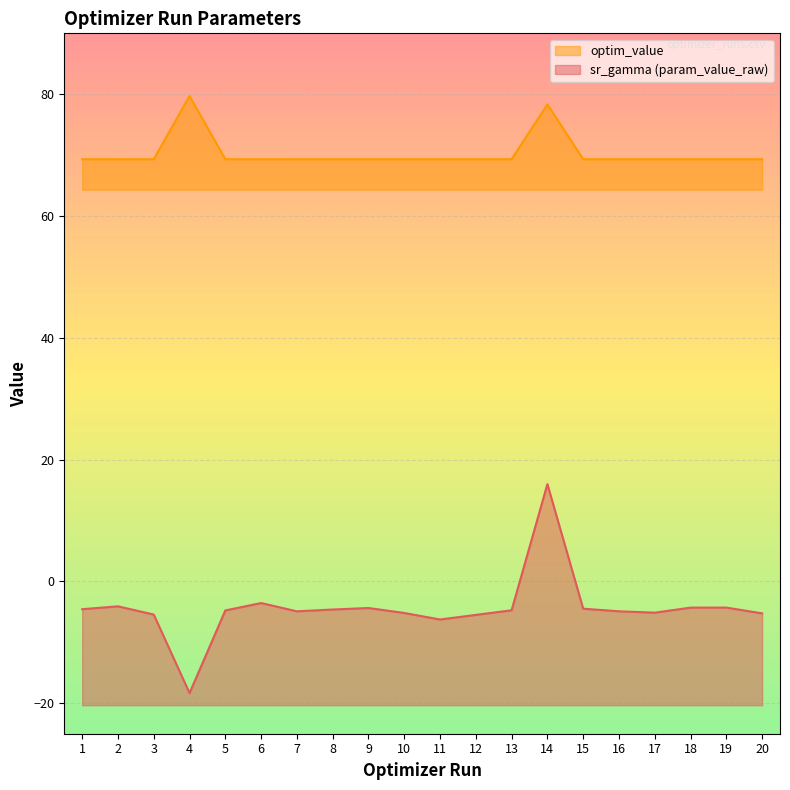

True or false: optim_value has a value of 22.2 at 1.

False